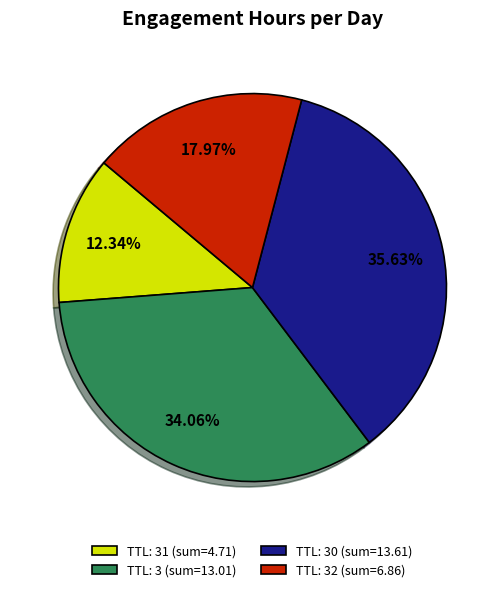

Is the sum of TTL: 32 (sum=6.86) and TTL: 30 (sum=13.61) greater than half?

Yes